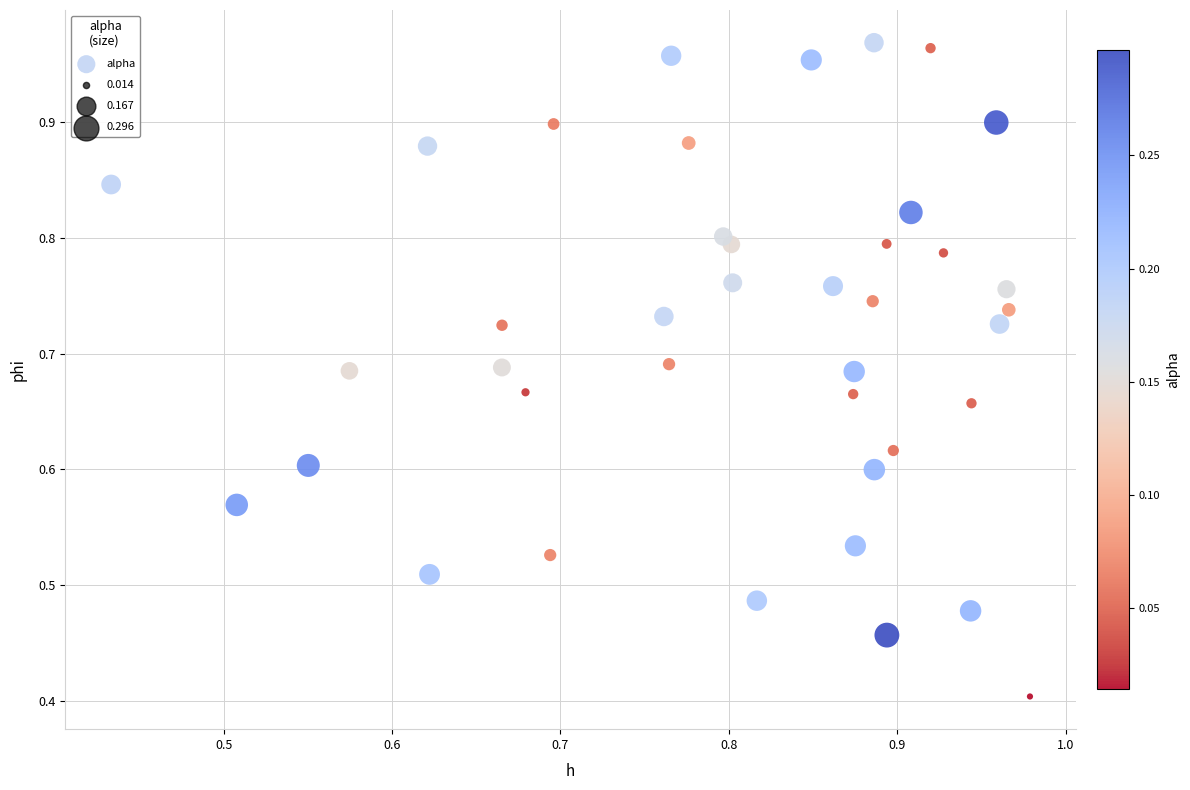

What Y value in the scatter plot is closest to 0?

0.4